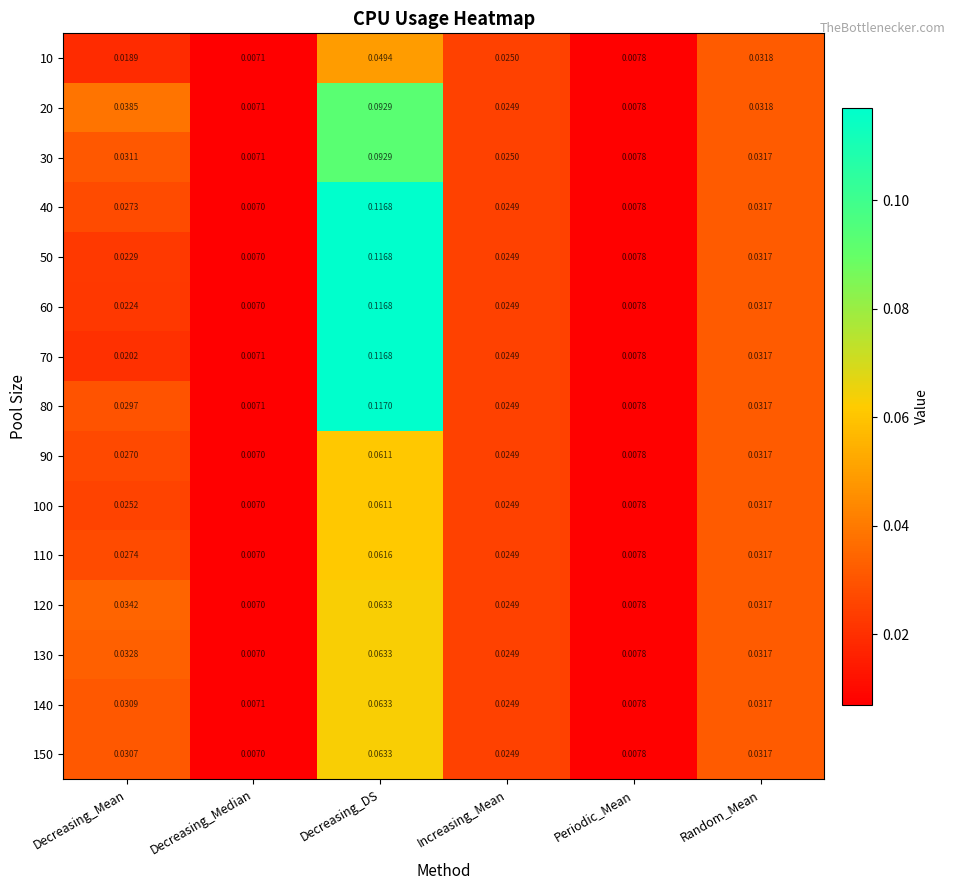

Where is 150 nearest to the value 0?

Decreasing_Median